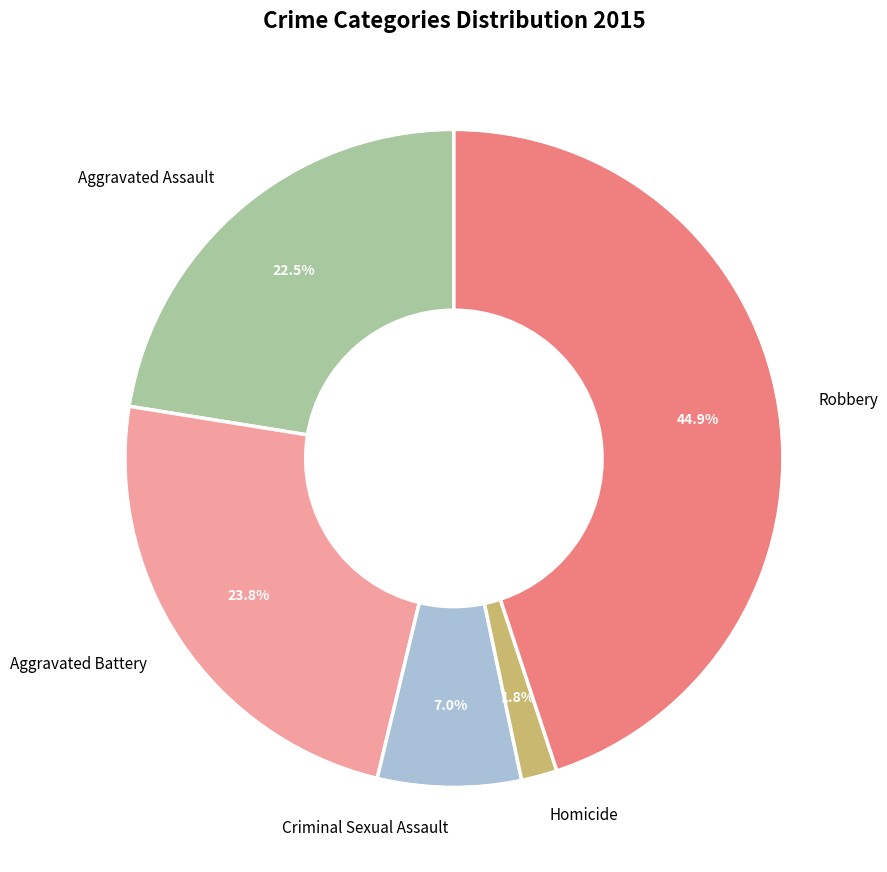

Does any single category account for the majority?

No